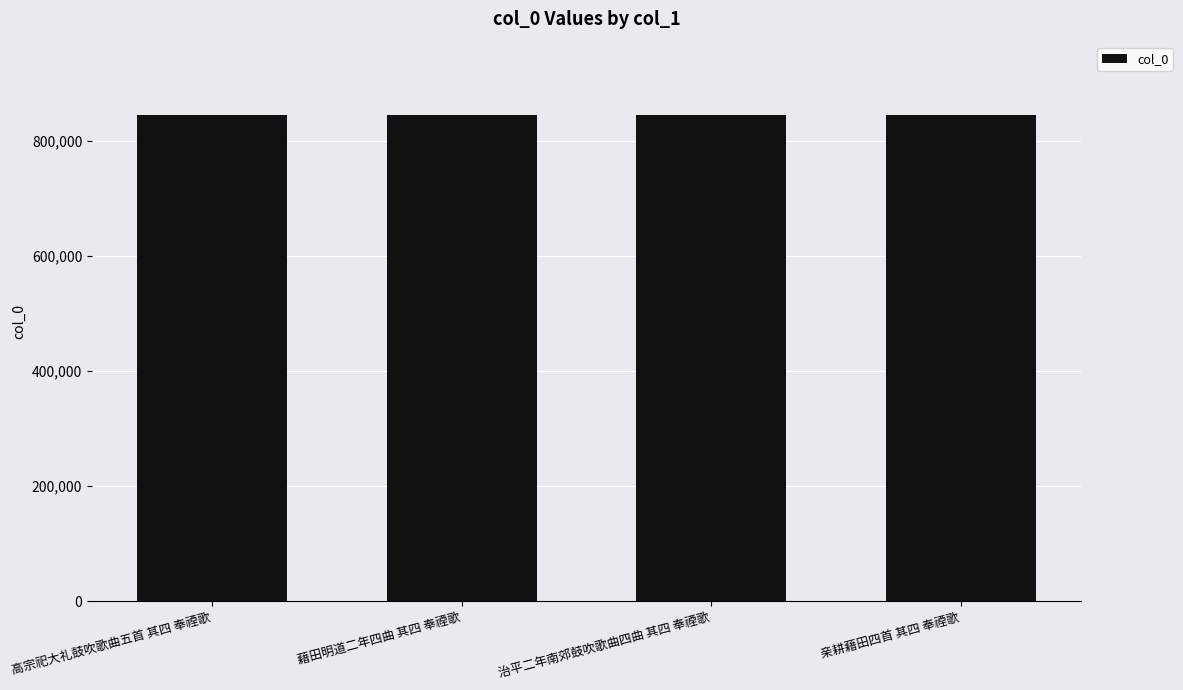

The chart shows a value of 187292 at 藉田明道二年四曲 其四 奉禋歌. True or false?

False